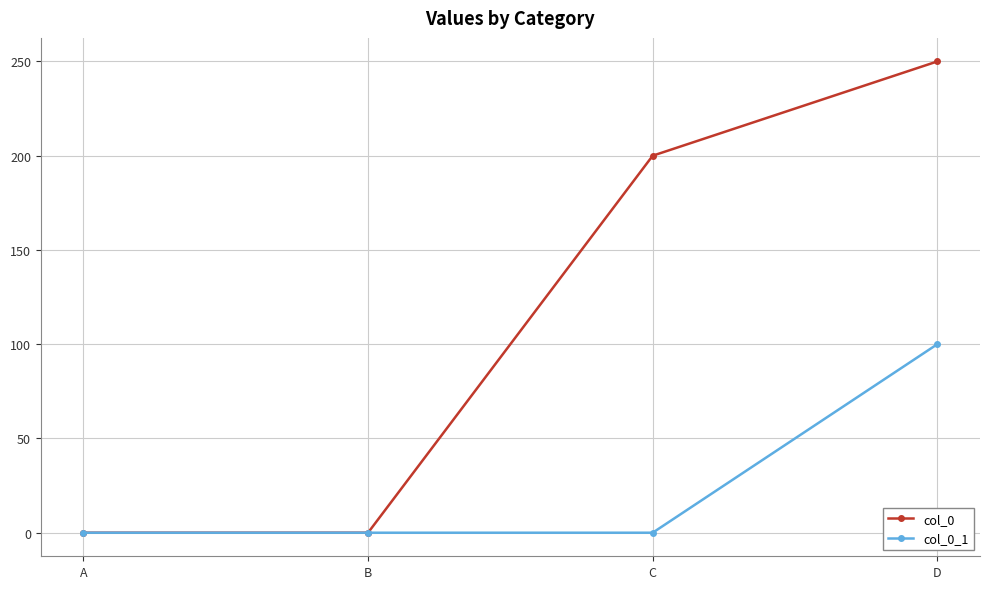

Reading left to right, list all the values displayed in this chart.

col_0: 0	0	200	250
col_0_1: 0	0	0	100